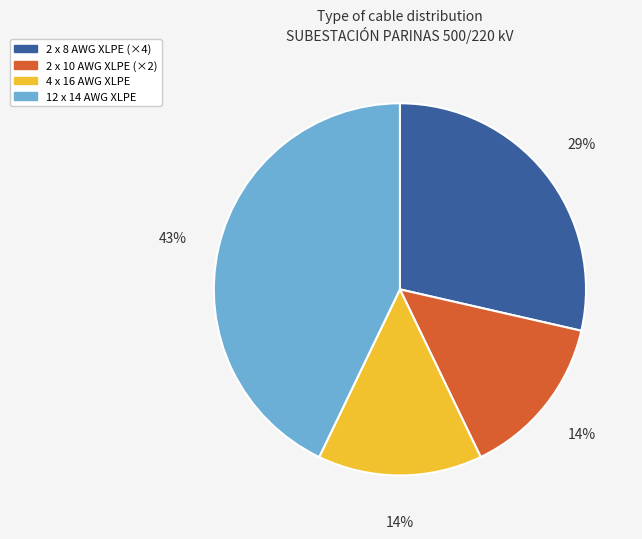

Is there a majority slice in this chart?

No